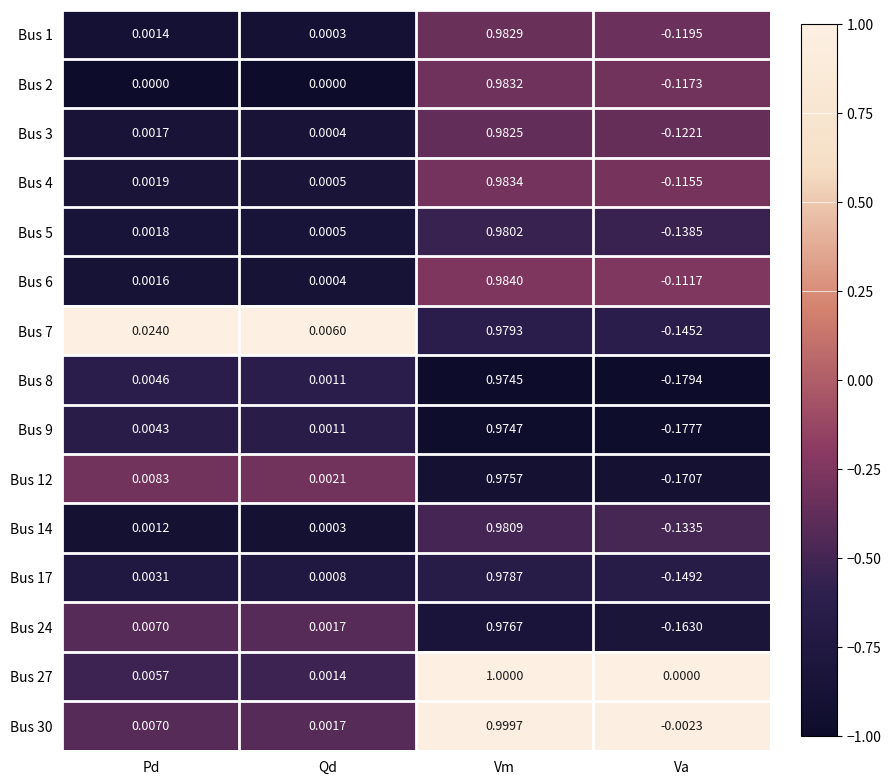

Where does the Bus 5 series first go above 0?

Pd